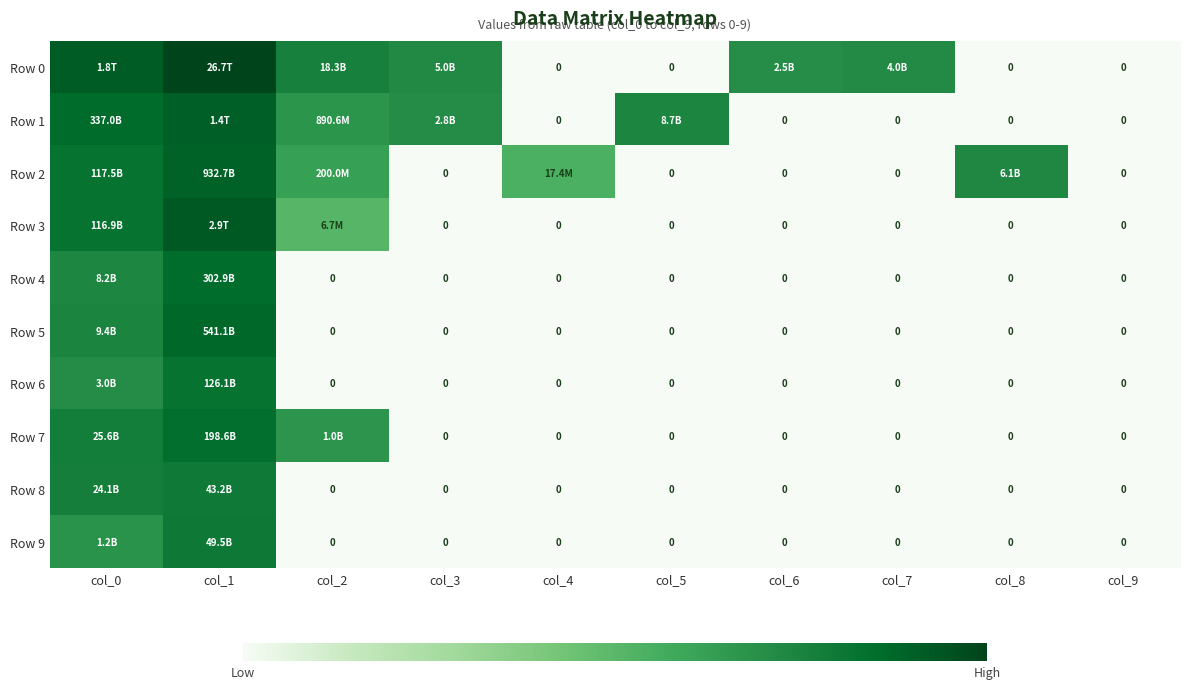

List the series in order of their peak value, highest first.

Row 0, Row 3, Row 1, Row 2, Row 5, Row 4, Row 7, Row 6, Row 9, Row 8